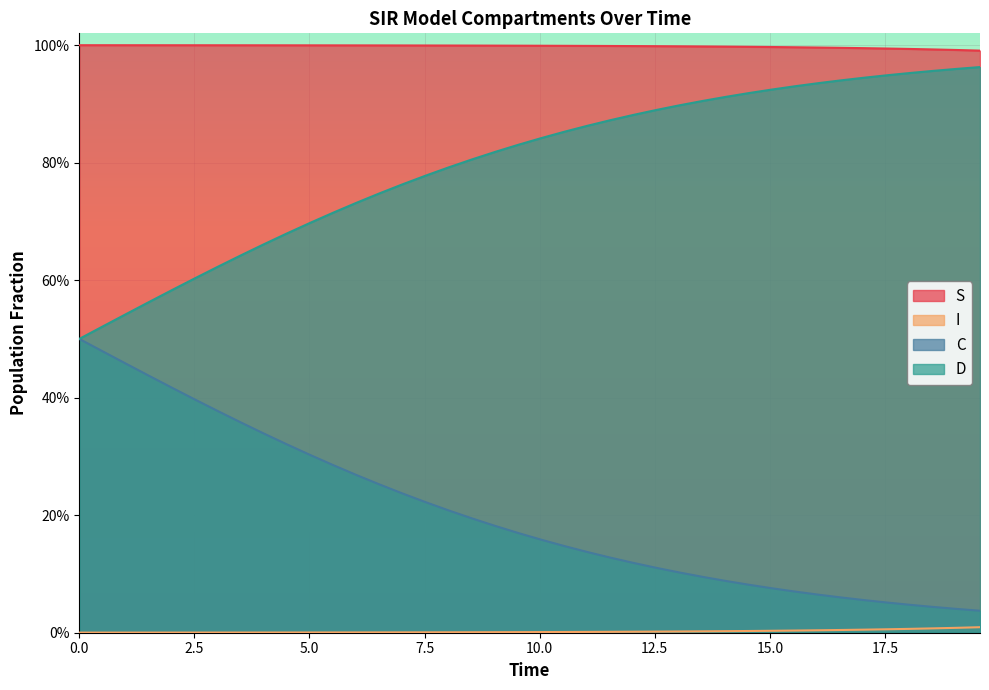

Rank the series by their average value, from highest to lowest.

S, D, C, I